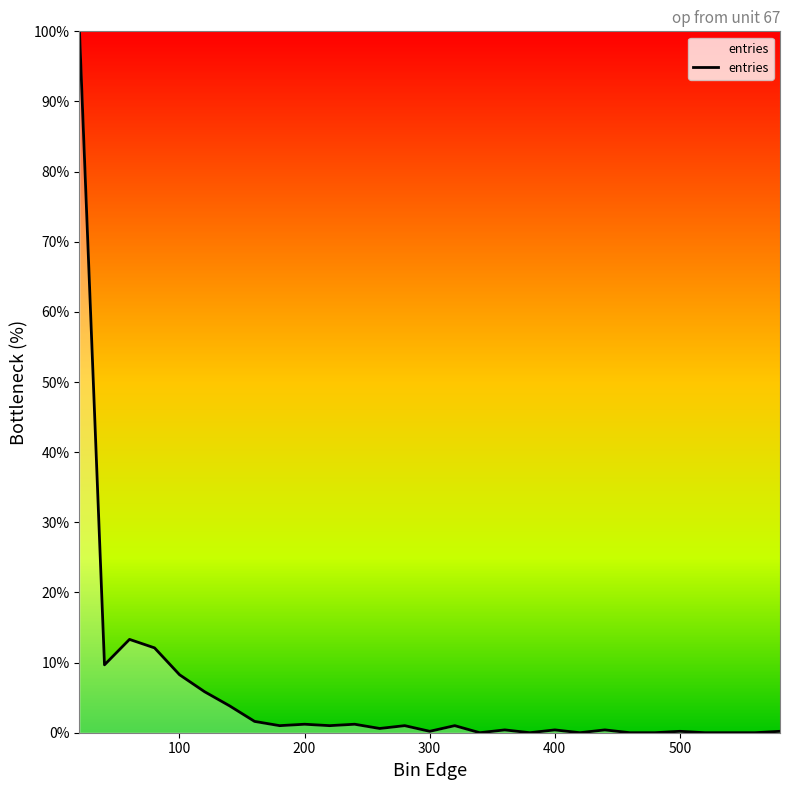

What is the maximum value shown in the chart?

100.0